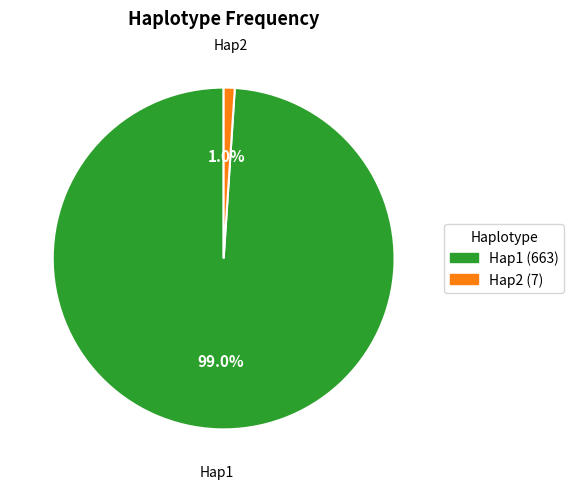

Is Hap1 the majority of the pie?

Yes